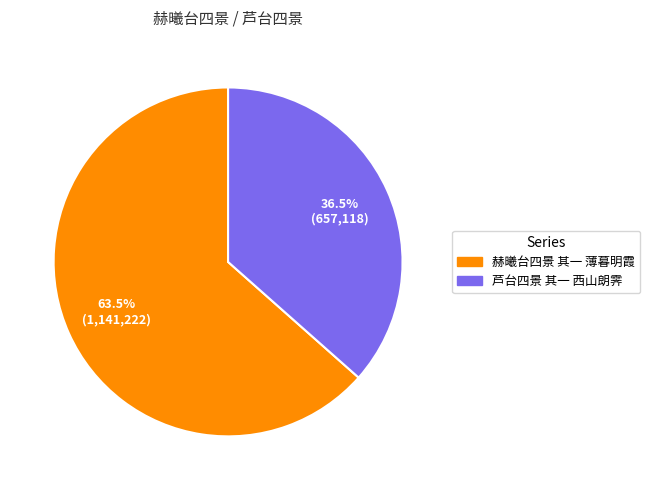

Is the sum of 赫曦台四景 其一 薄暮明霞 and 芦台四景 其一 西山朗霁 greater than half?

Yes